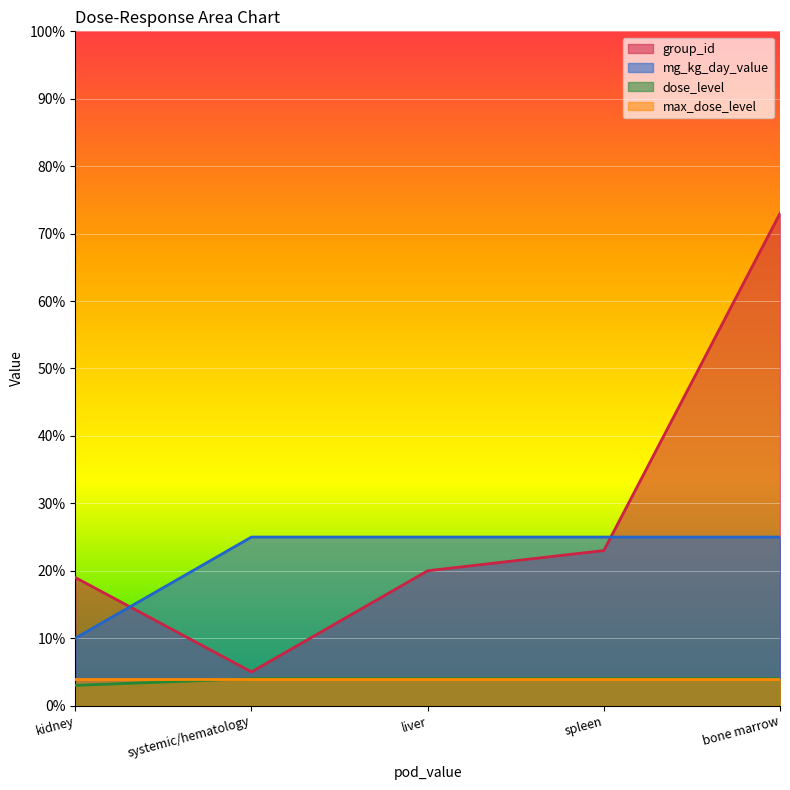

True or false: group_id has more than 2 interior local peaks.

False